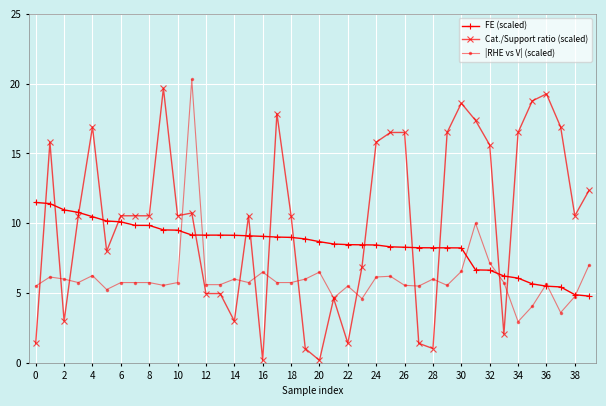

What are all the series names shown in the legend?

FE (scaled), Cat./Support ratio (scaled), |RHE vs V| (scaled)